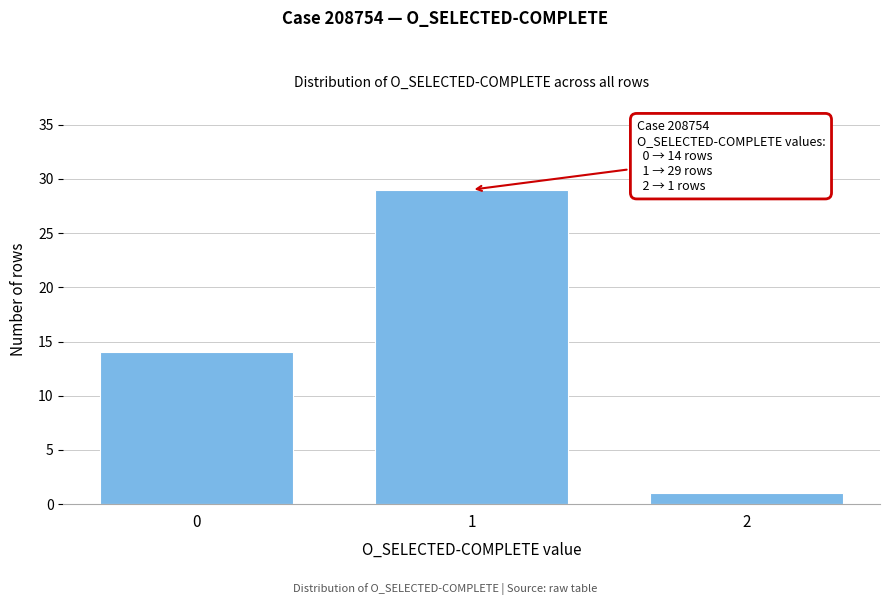

Reading left to right, list all the values displayed in this chart.

0=14	1=29	2=1